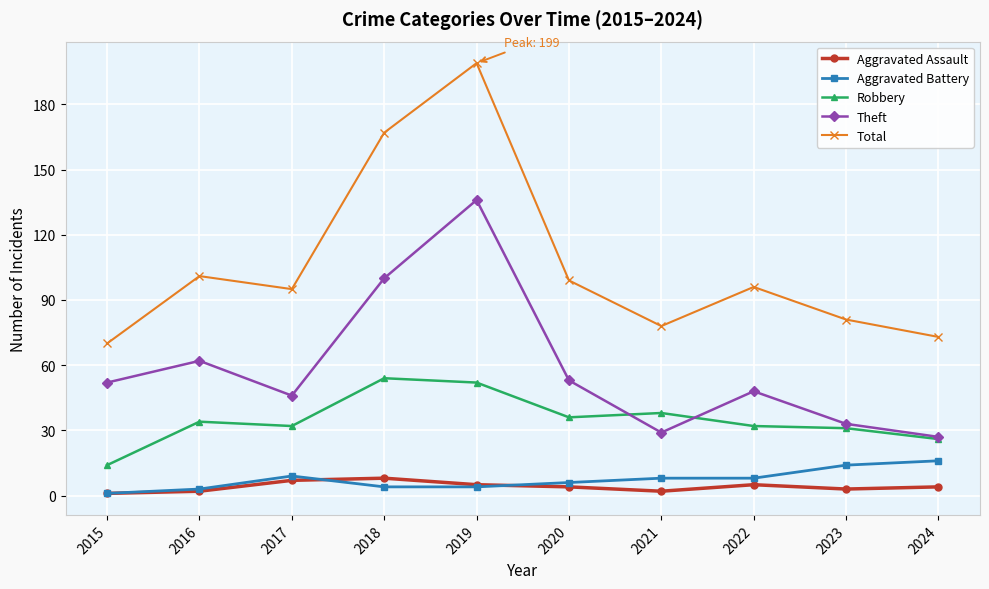

The Aggravated Battery series shows 6 at 2020. True or false?

True